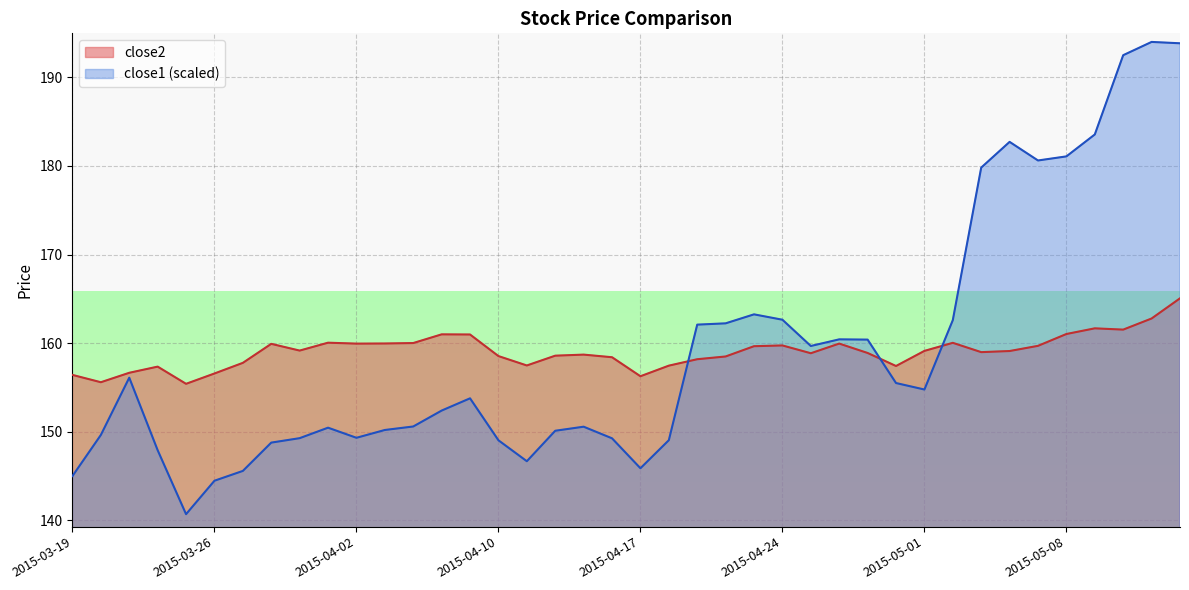

At 2015-04-17, list the series in order from largest to smallest.

close2, close1 (scaled)